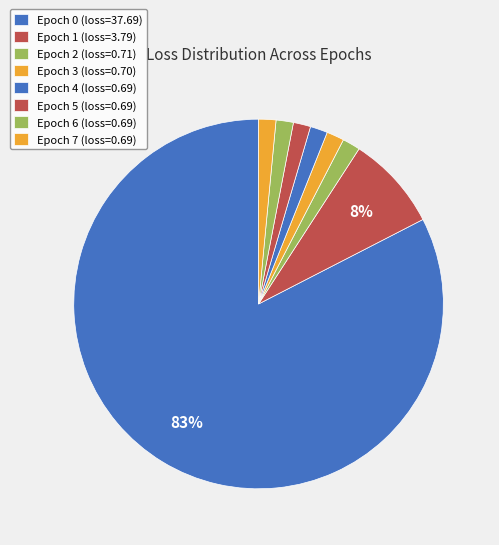

Count the number of slices in the pie.

8